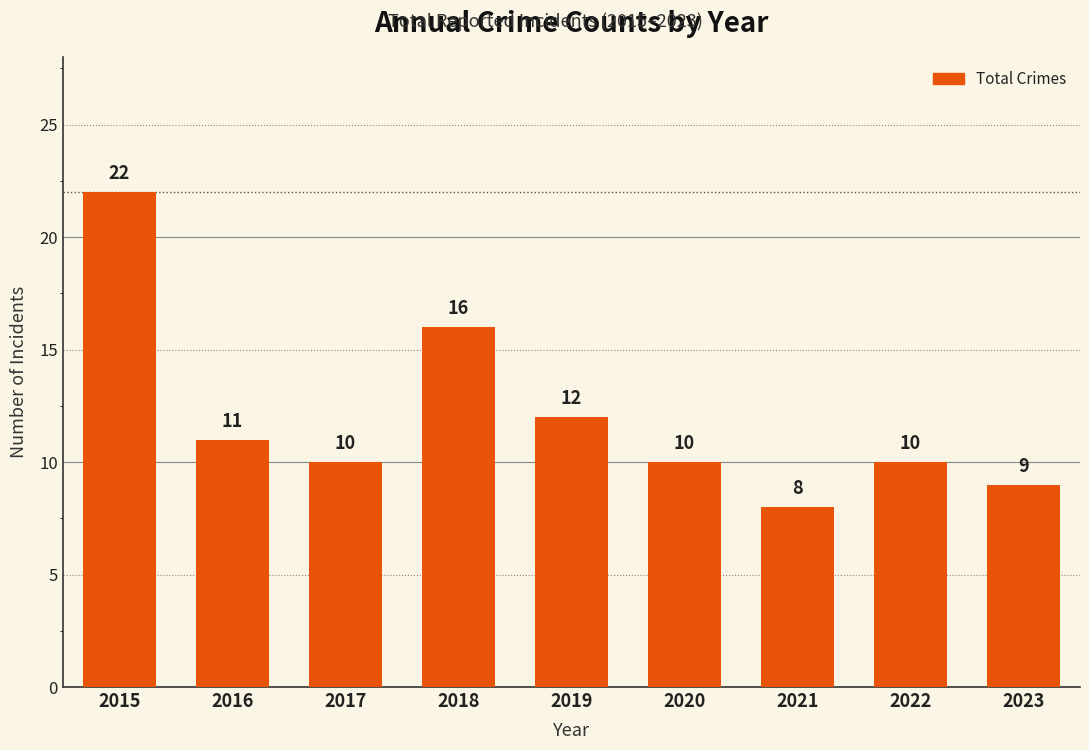

What is the difference between the maximum and minimum values?

14